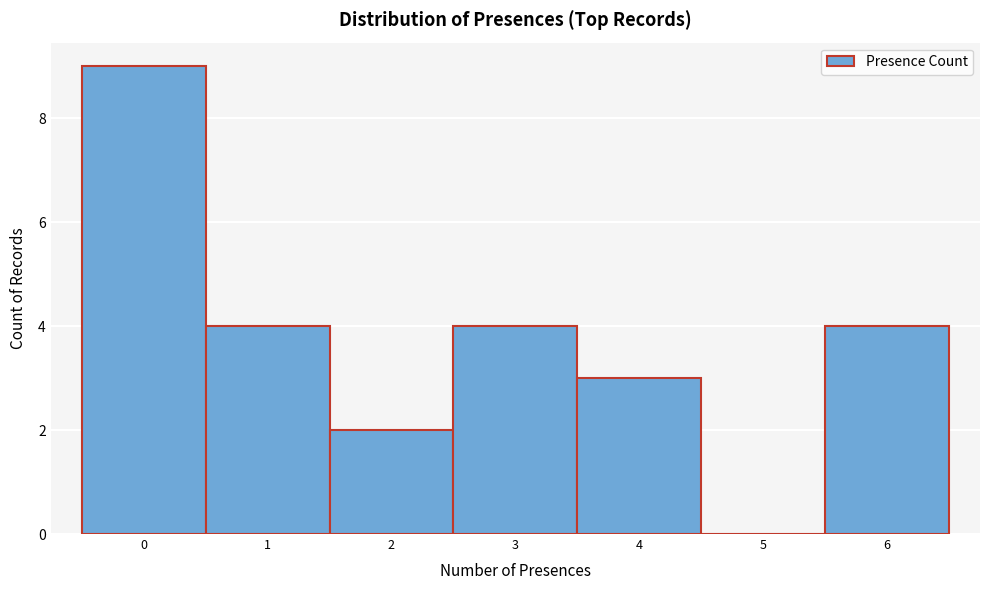

What is the height of the bar covering -0.5 to 0.5 on the x-axis? The values are not printed on the chart, so give them approximately, as read against the axis.

9